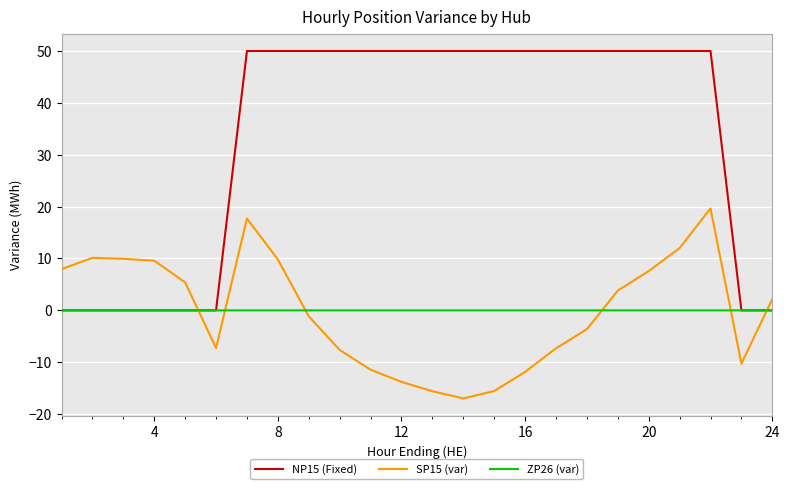

In SP15 (var), how many points are higher than both neighbors (excluding endpoints)?

3